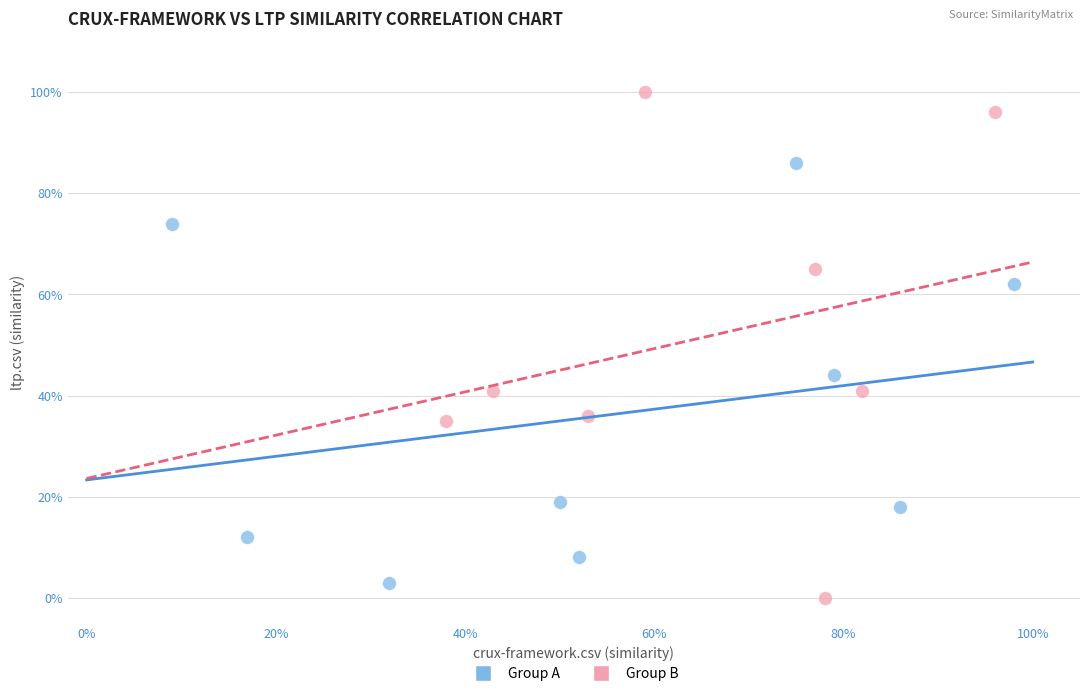

Which series has the widest spread of Y values?

Group B